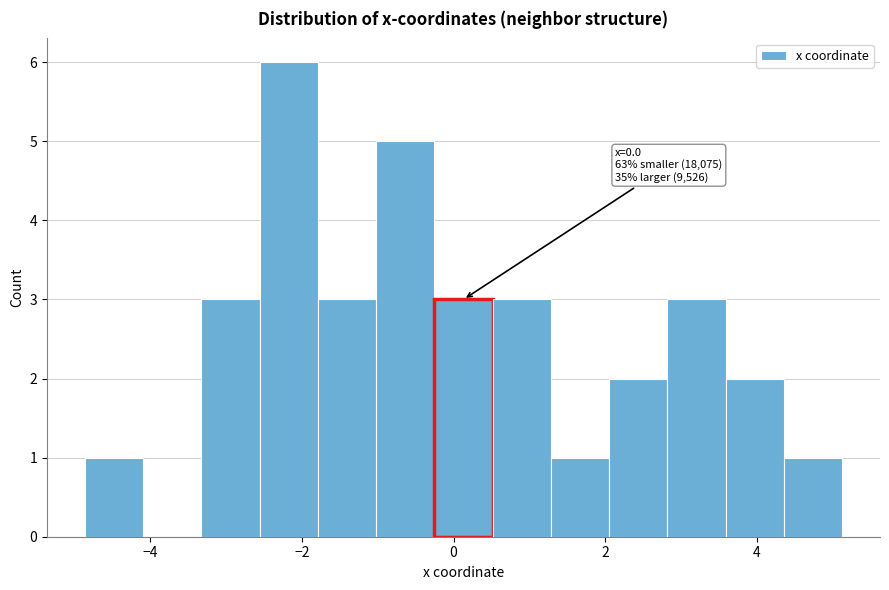

Around what value on the x-axis is the tallest bar? Give the approximate position of its centre, as read against the axis.

-2.2